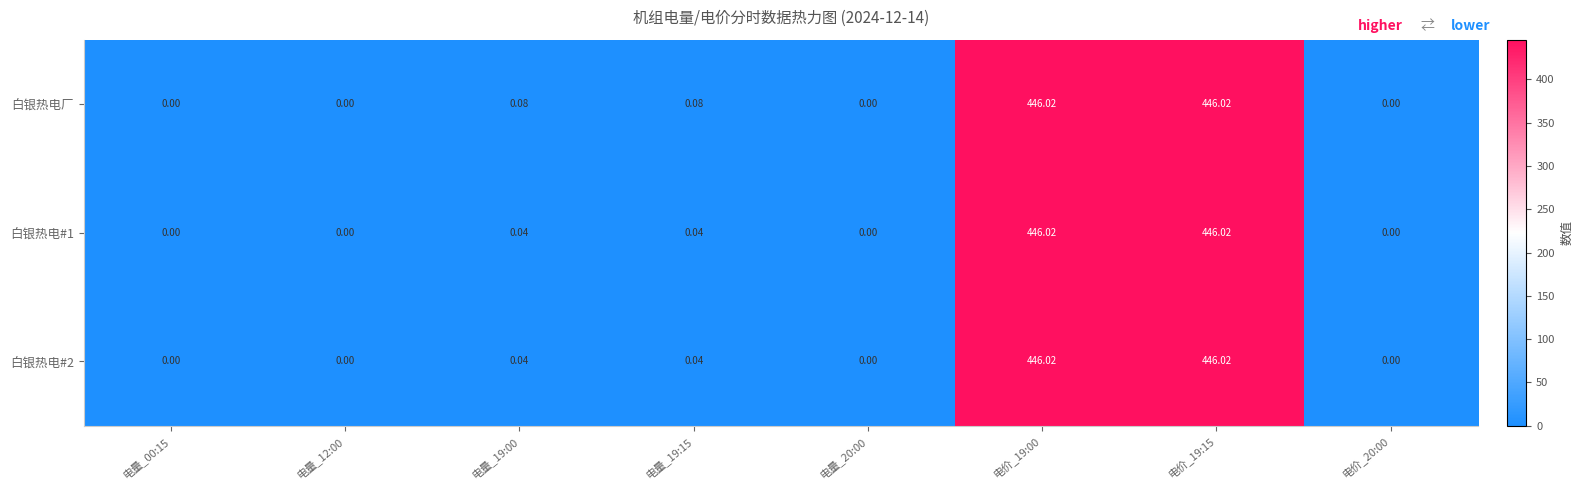

Between 电量_19:00 and 电量_20:00, which series saw the biggest shift?

白银热电厂